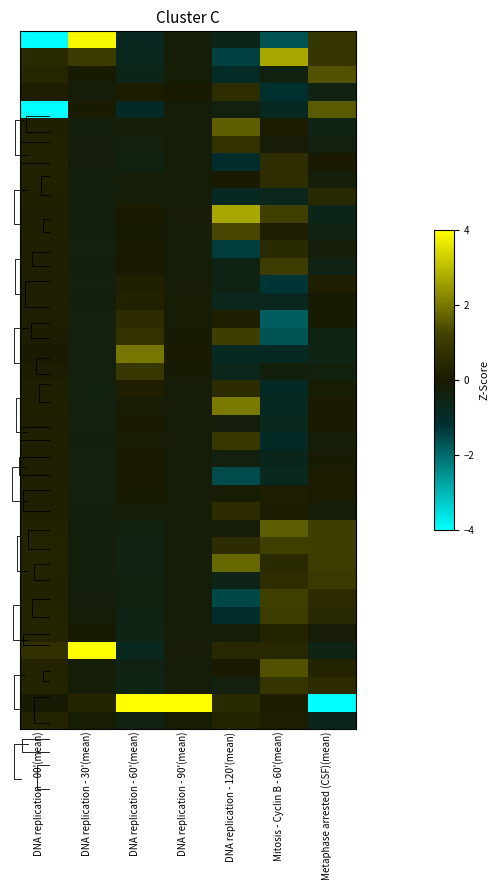

What is the maximum value shown in the chart?

4.0